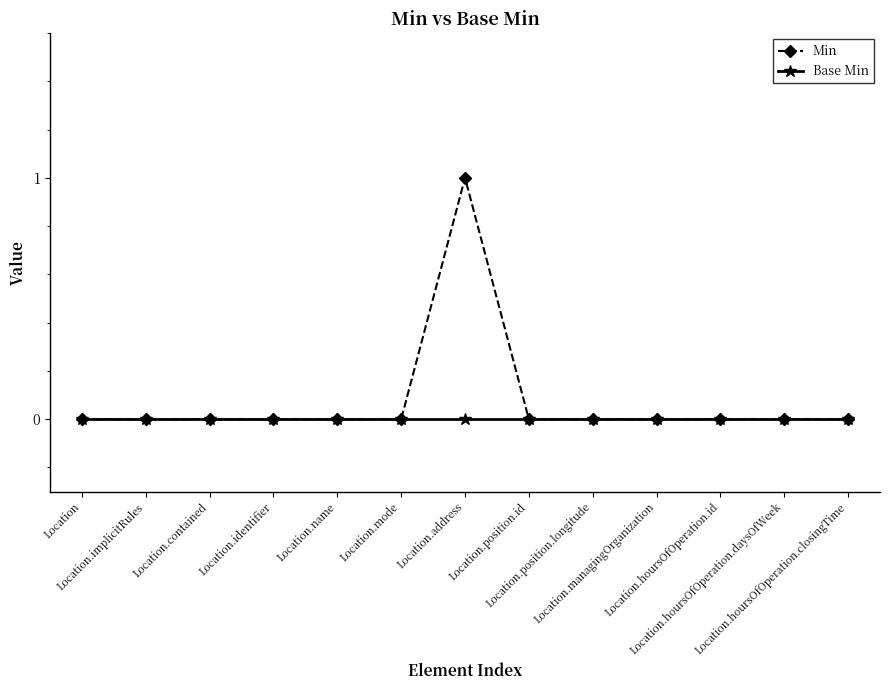

Which series has the largest range (max minus min)?

Min